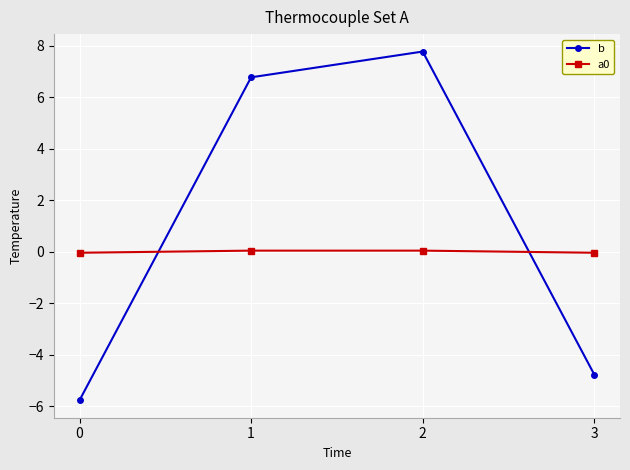

What is the difference between the b values at 3 and 2?

12.5